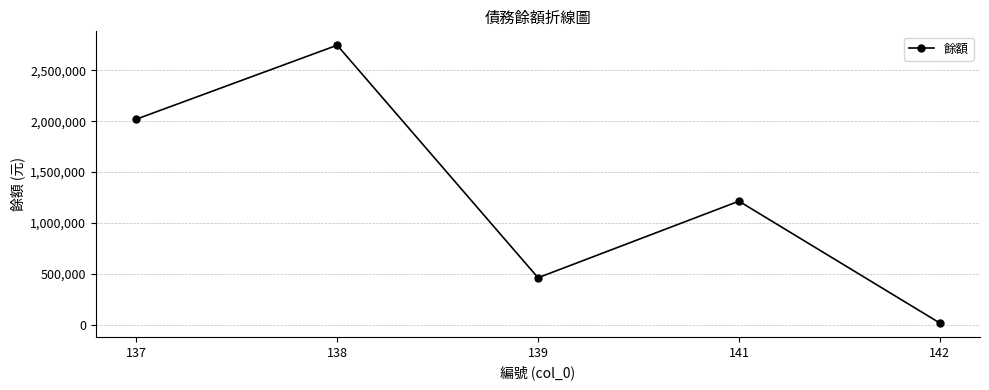

Is it true that the value at 137 is 2020088?

True